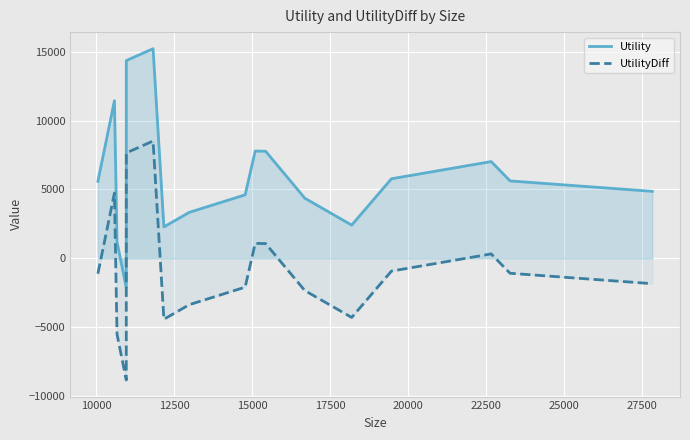

Rank the series by their average value, from lowest to highest.

UtilityDiff, Utility